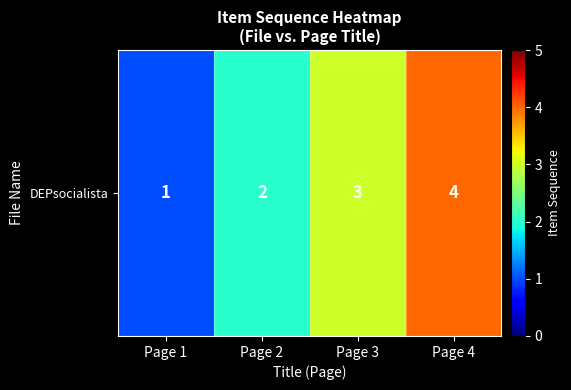

Reading right to left, transcribe all the data shown in this chart.

Page 4=4	Page 3=3	Page 2=2	Page 1=1